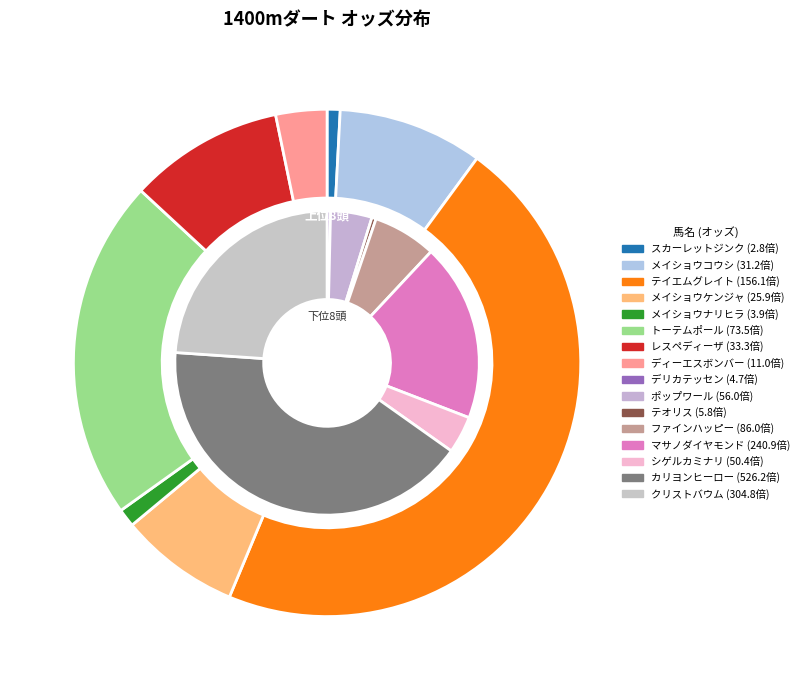

Approximately how many times larger is the value at ポップワール compared to シゲルカミナリ?

1.1